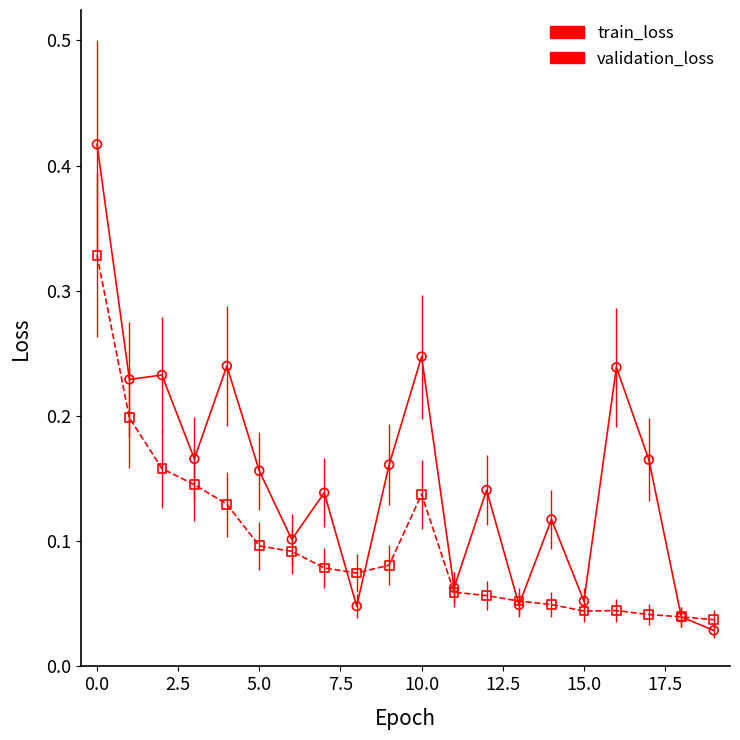

Which series reaches the minimum Y coordinate?

train_loss